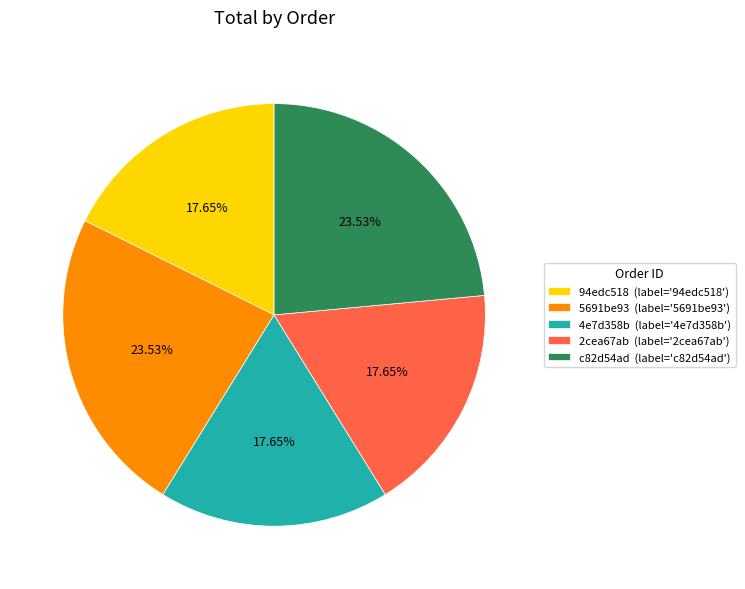

To the nearest percent, what portion does 2cea67ab represent?

18%